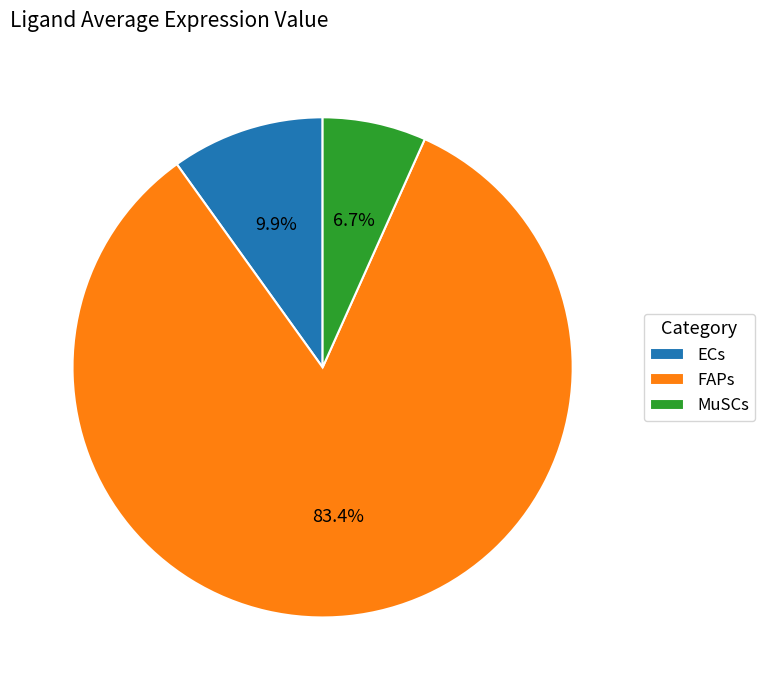

How many segments does this pie chart have?

3